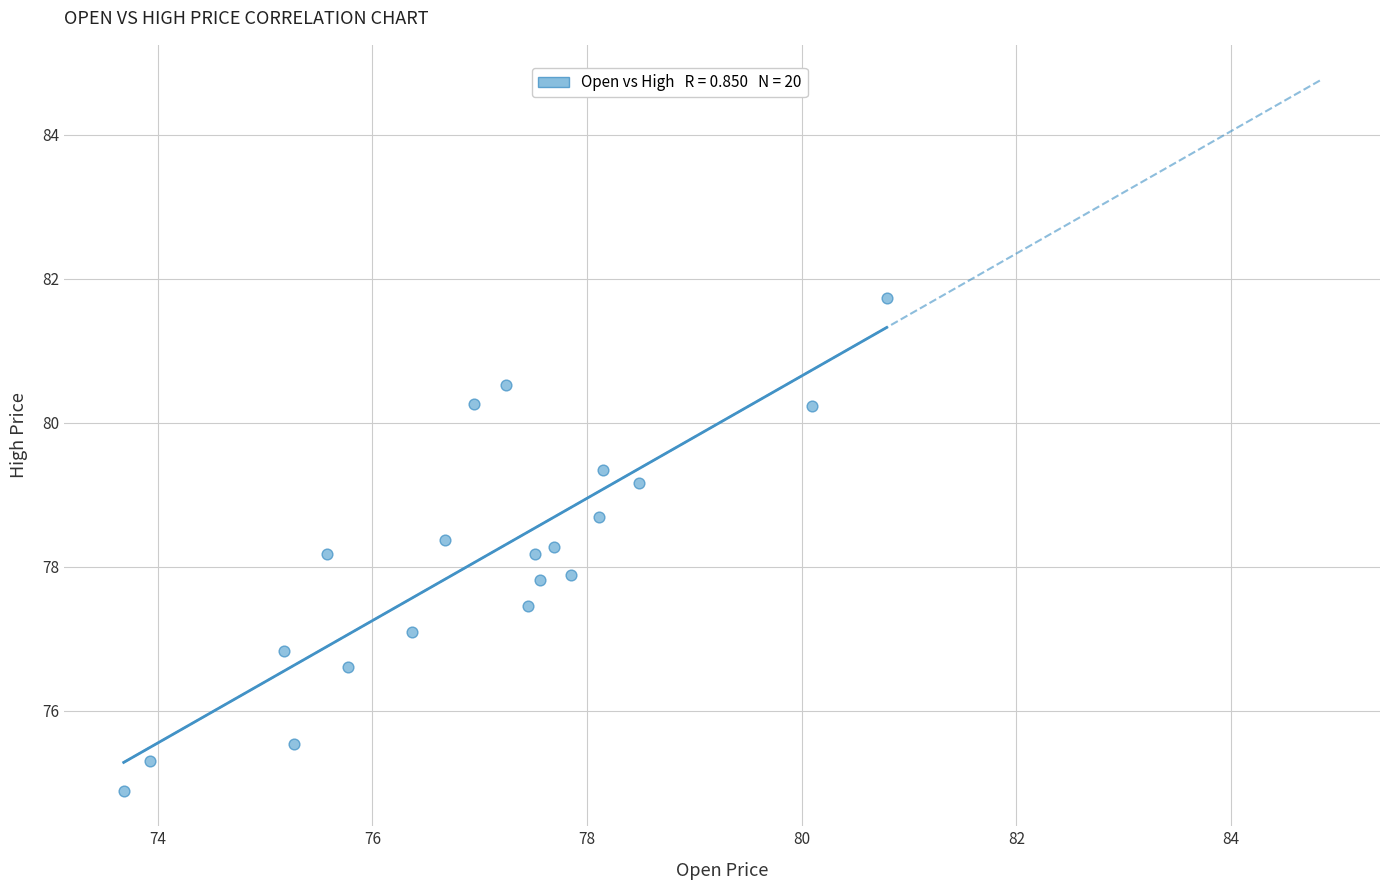

What is the range of X values (max minus min)?

7.1